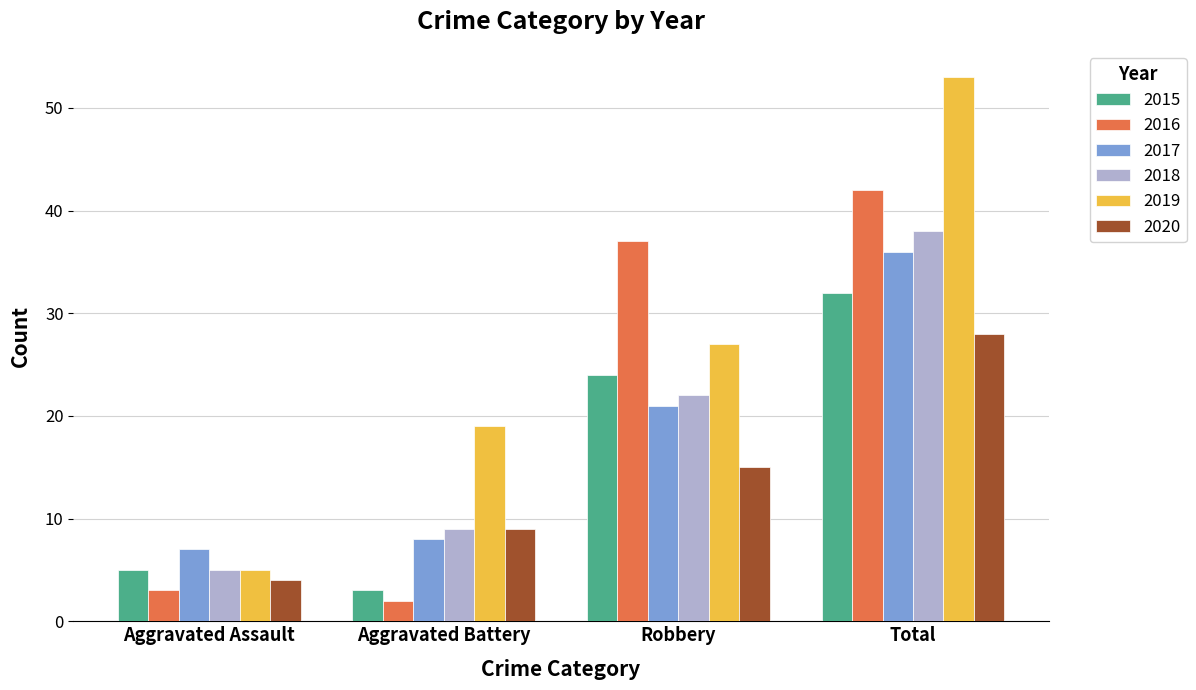

What position from the left is Aggravated Battery?

2